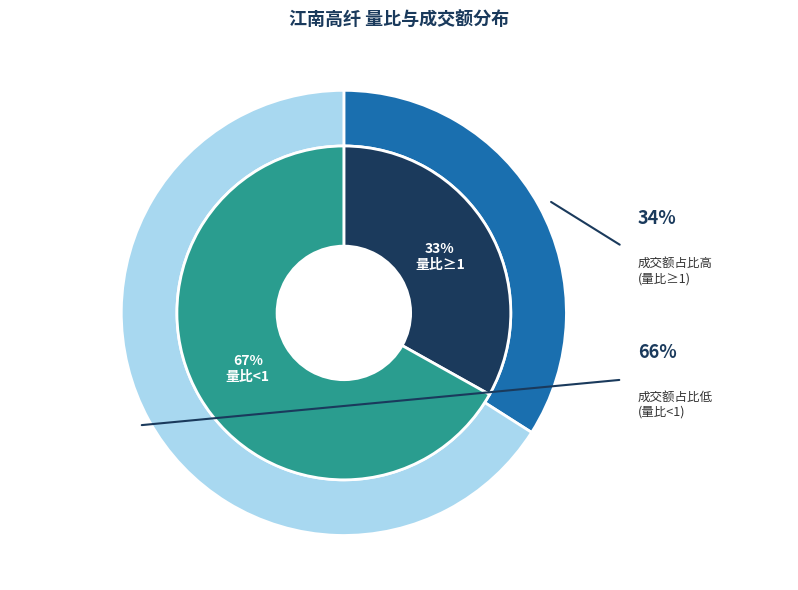

Is there a majority slice in this chart?

No